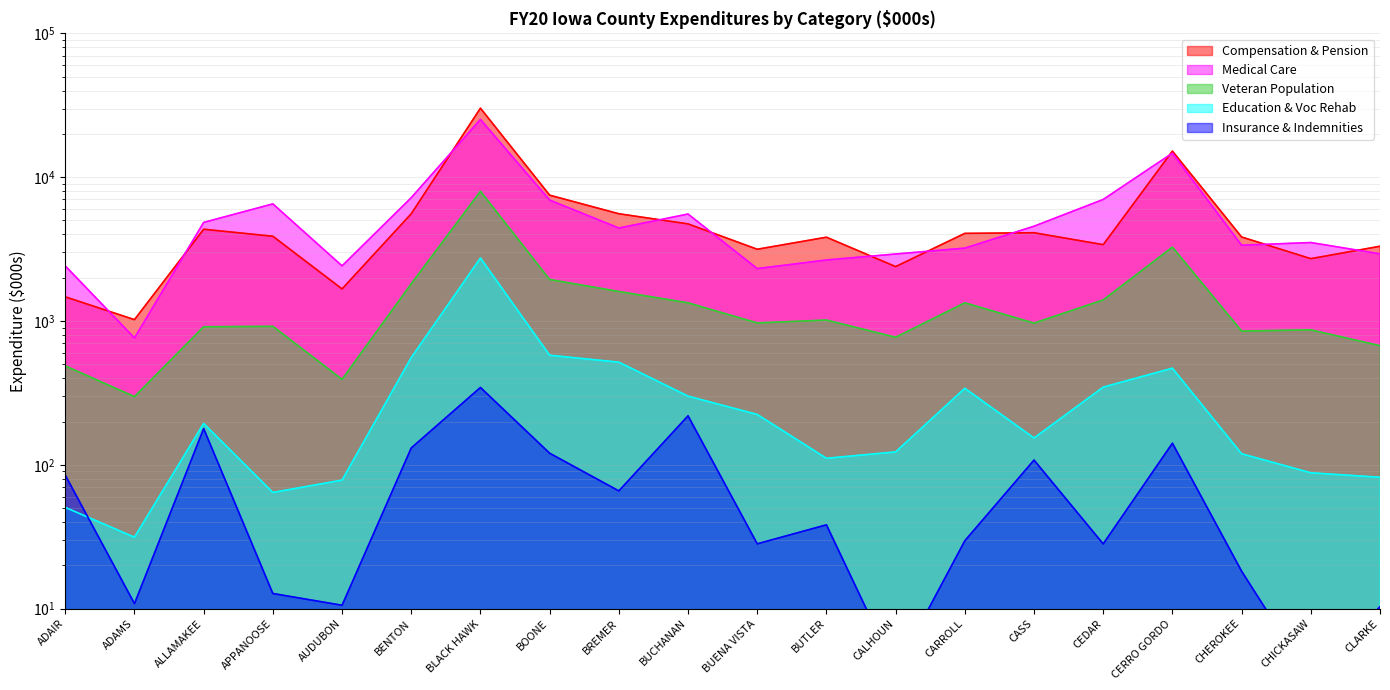

Which series has the largest range (max minus min)?

Compensation & Pension